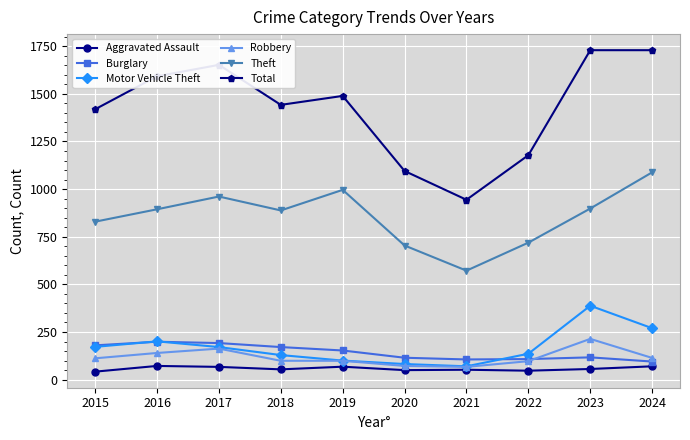

Is the value of Total at 2024 greater than the value of Burglary at 2022?

Yes